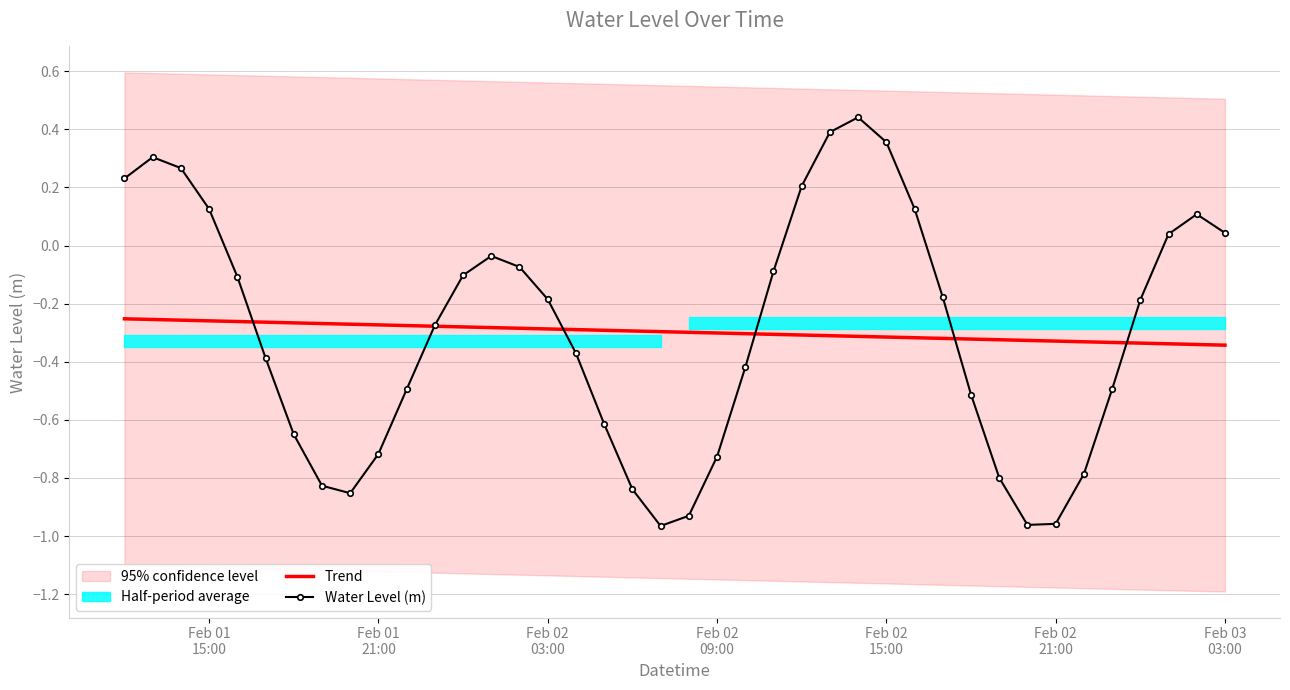

What is the average value of the Water Level (m) series?

-0.3